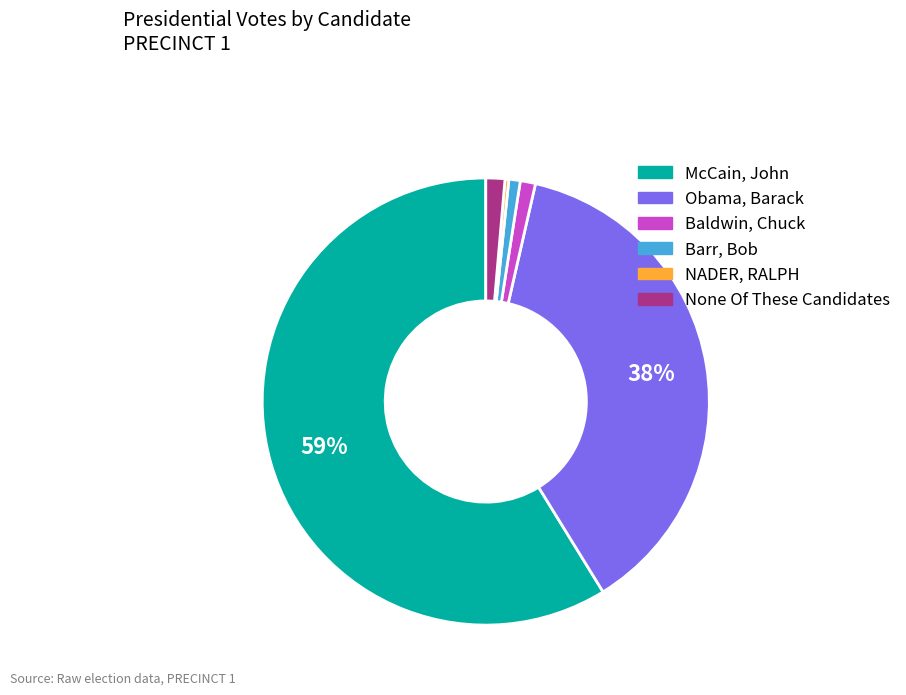

Does any single category account for the majority?

Yes